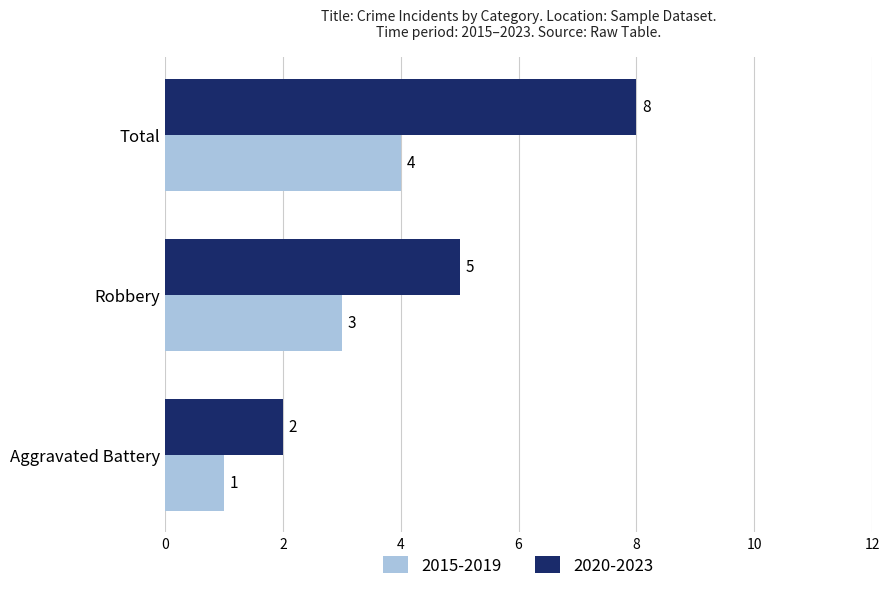

At which category is the sum across all series the highest?

Total